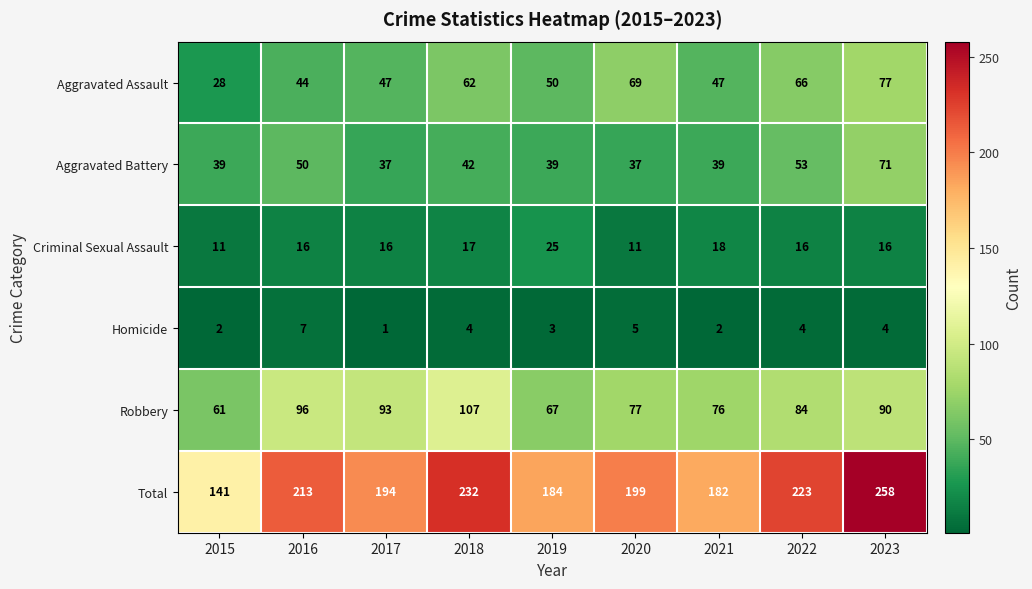

At which label is Total closest to 199?

2020